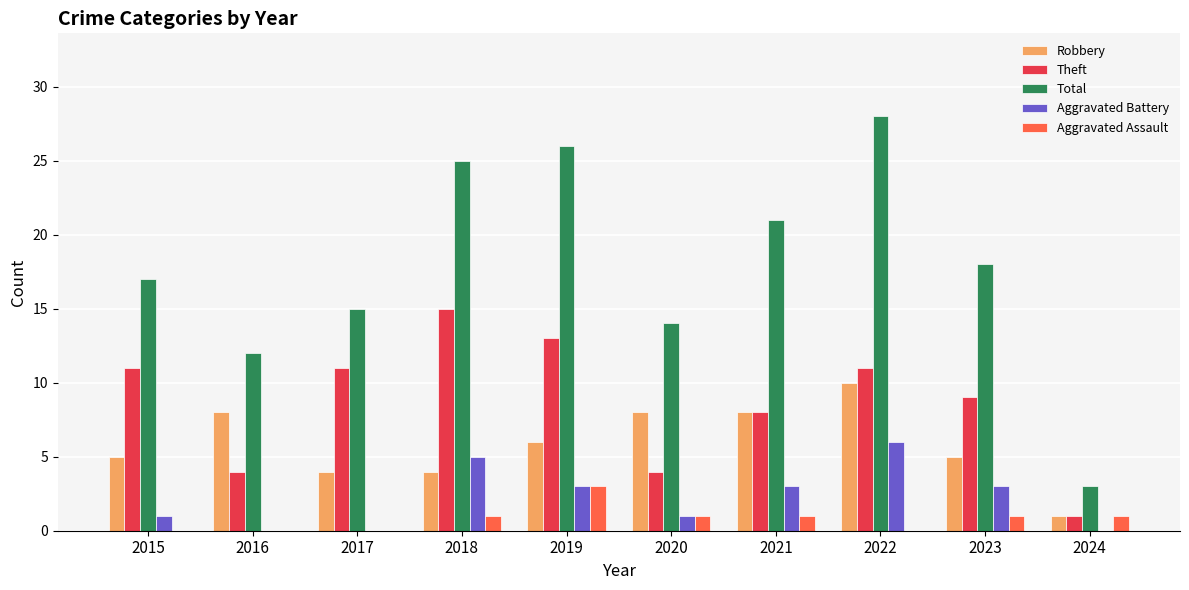

The value of Total at 2023 is 18. True or false?

True